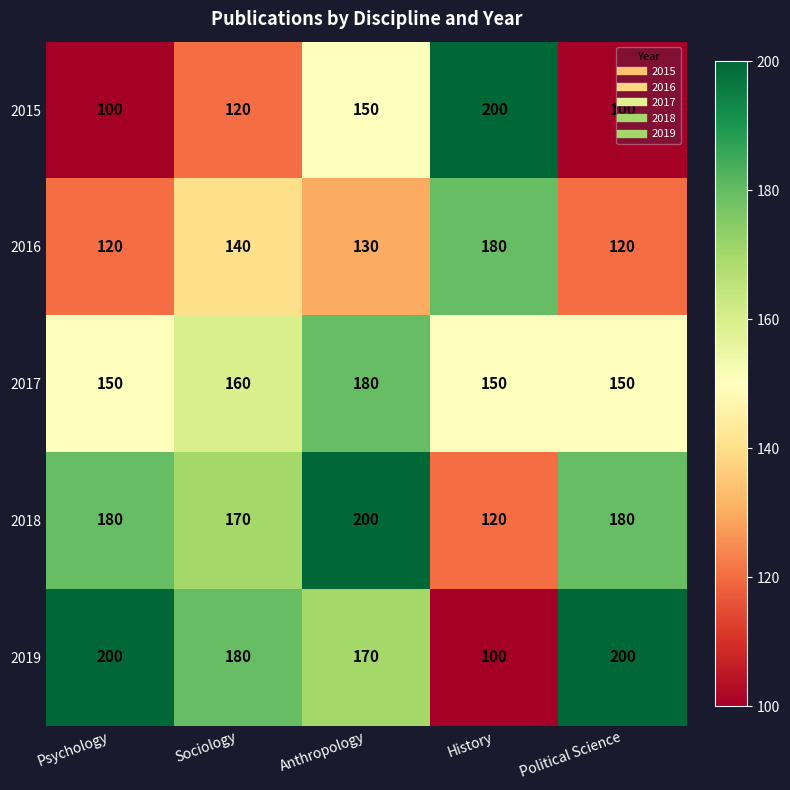

Where does the 2016 series first go above 130?

Sociology